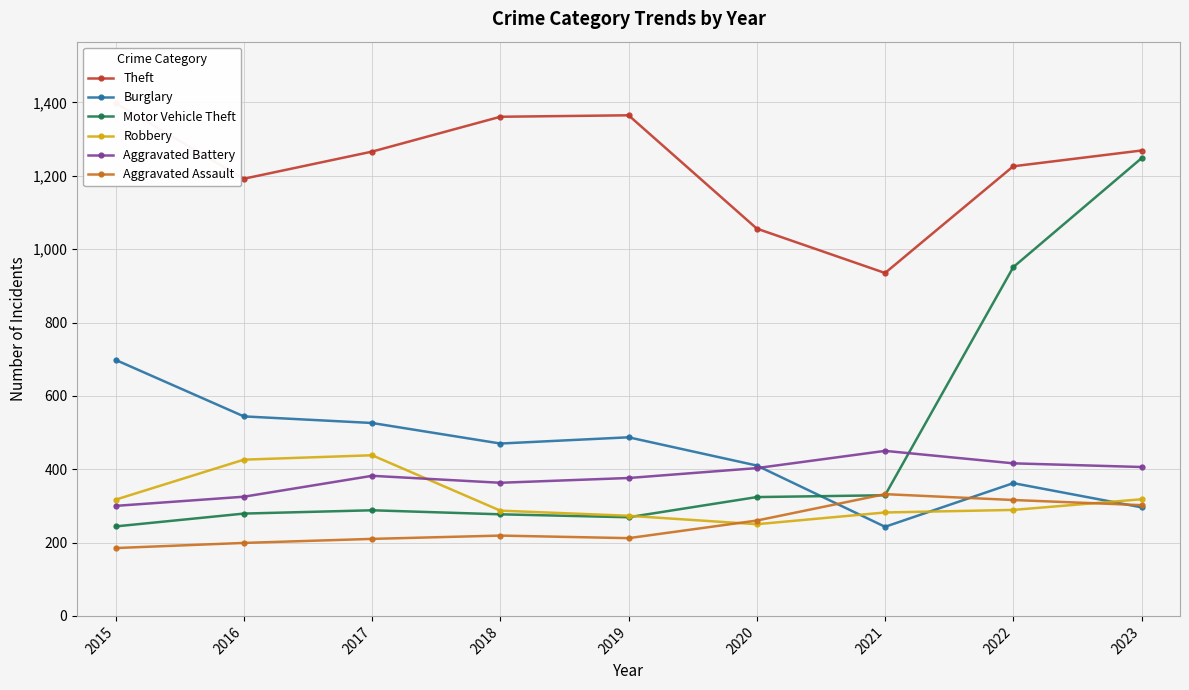

Reading left to right, extract all data points from this chart.

Theft: 2015=1398	2016=1192	2017=1266	2018=1361	2019=1365	2020=1056	2021=935	2022=1226	2023=1269
Burglary: 2015=698	2016=544	2017=526	2018=470	2019=487	2020=410	2021=243	2022=362	2023=296
Motor Vehicle Theft: 2015=244	2016=279	2017=288	2018=277	2019=269	2020=324	2021=329	2022=951	2023=1248
Robbery: 2015=317	2016=426	2017=438	2018=287	2019=273	2020=250	2021=282	2022=289	2023=318
Aggravated Battery: 2015=300	2016=325	2017=382	2018=363	2019=376	2020=403	2021=450	2022=416	2023=406
Aggravated Assault: 2015=185	2016=199	2017=210	2018=219	2019=212	2020=260	2021=332	2022=316	2023=302